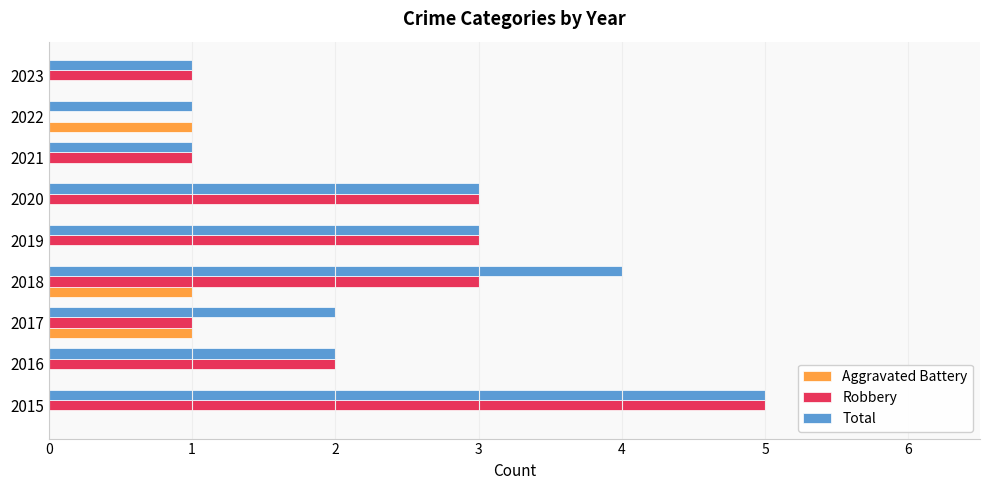

Is the value of Total at 2021 greater than the value of Robbery at 2018?

No